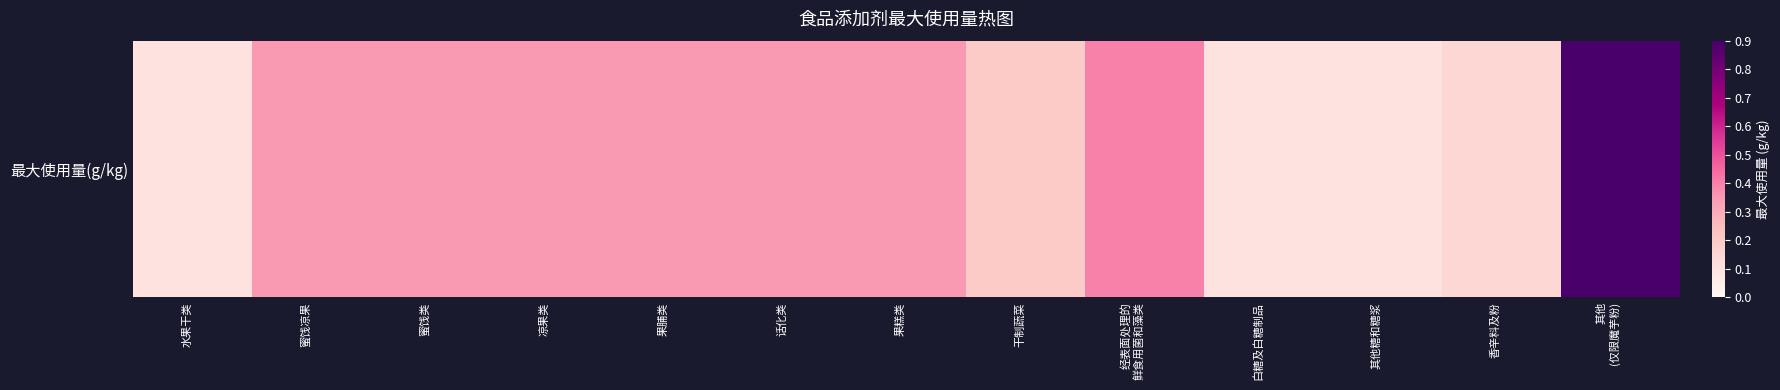

Is it true that the value at 凉果类 is 0.3?

True